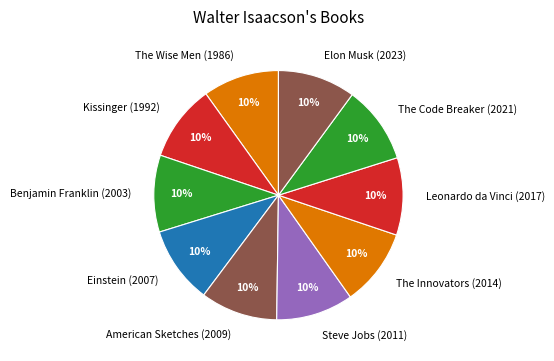

Is The Innovators (2014) the majority of the pie?

No